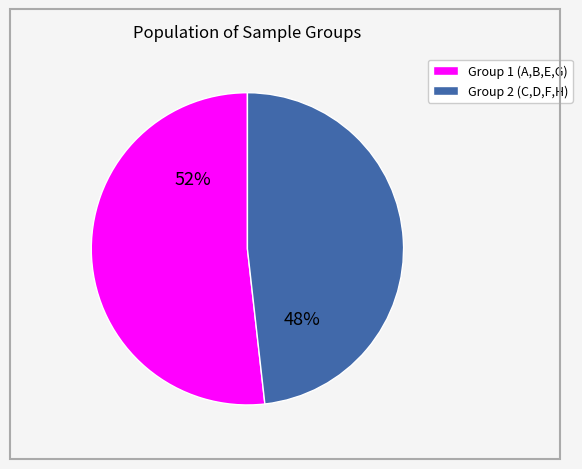

To the nearest percent, what is the average slice percentage?

50%